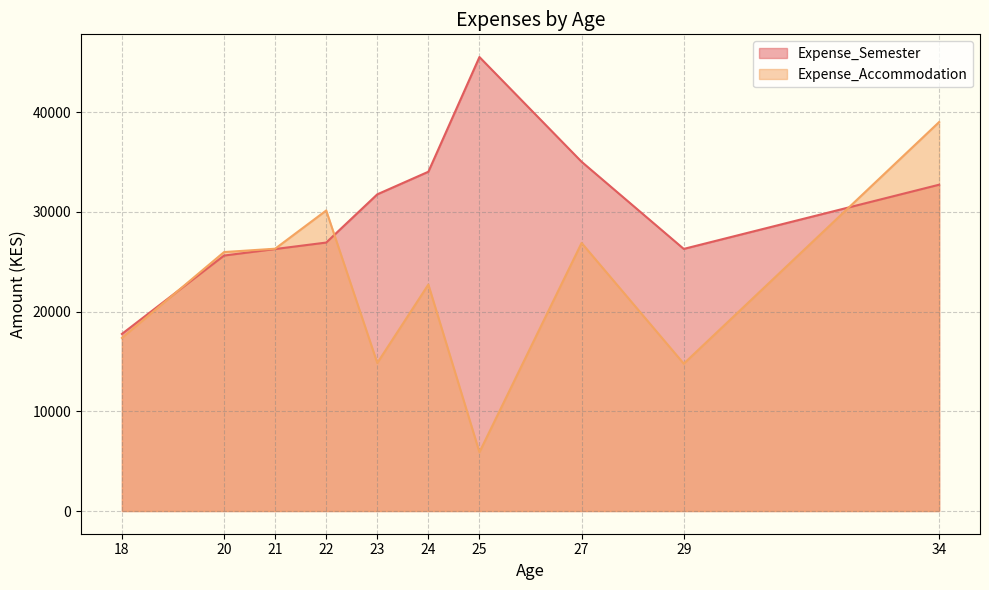

Between 1 and 14, which series saw the biggest shift?

Expense_Accommodation